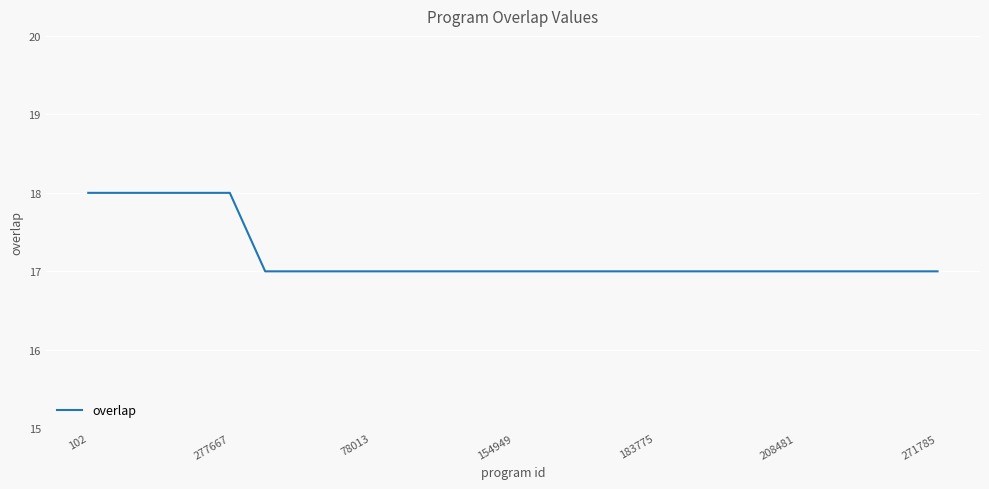

What is the greatest value displayed?

18